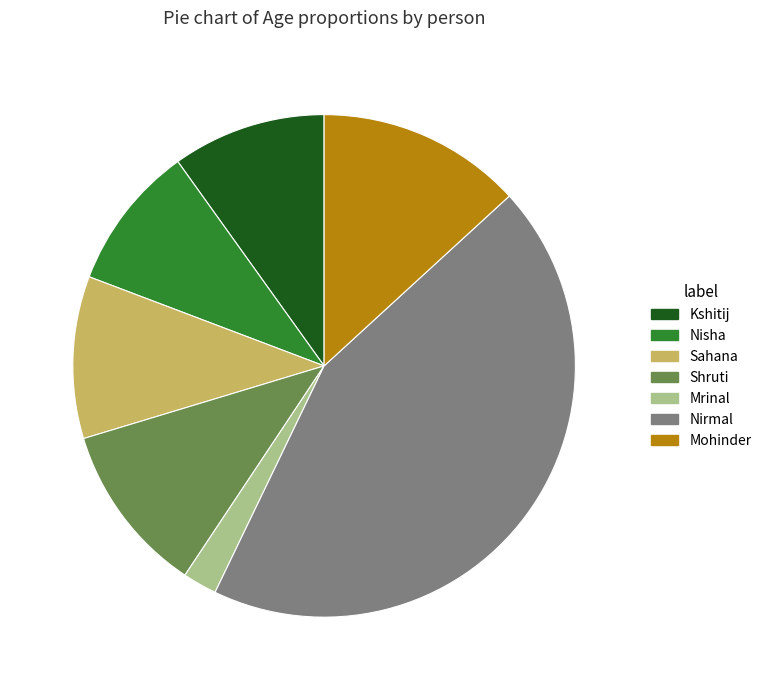

Which category has the biggest portion of the pie?

Nirmal